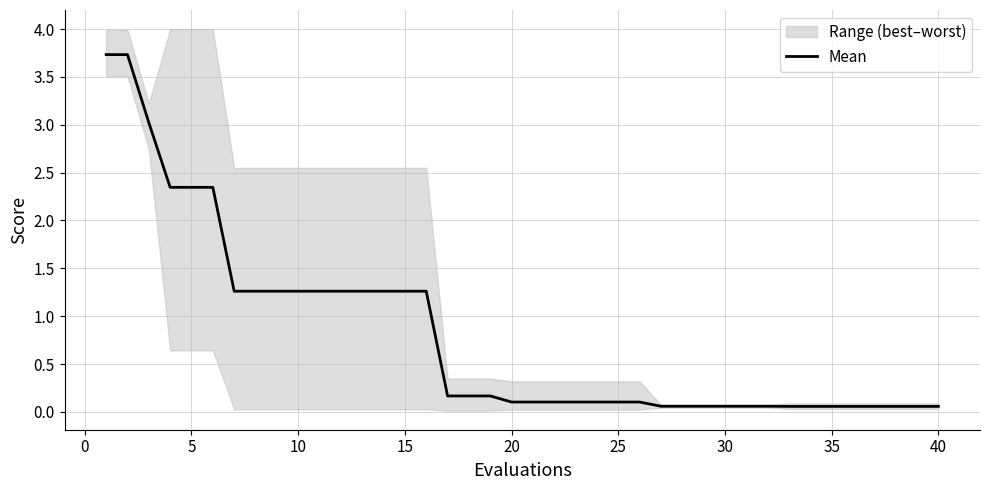

What is the highest value of the Mean series?

3.7